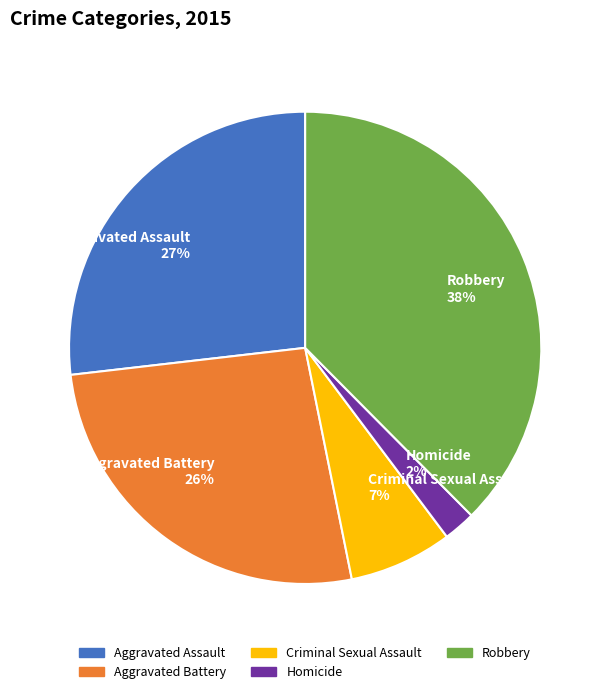

How many segments does this pie chart have?

5